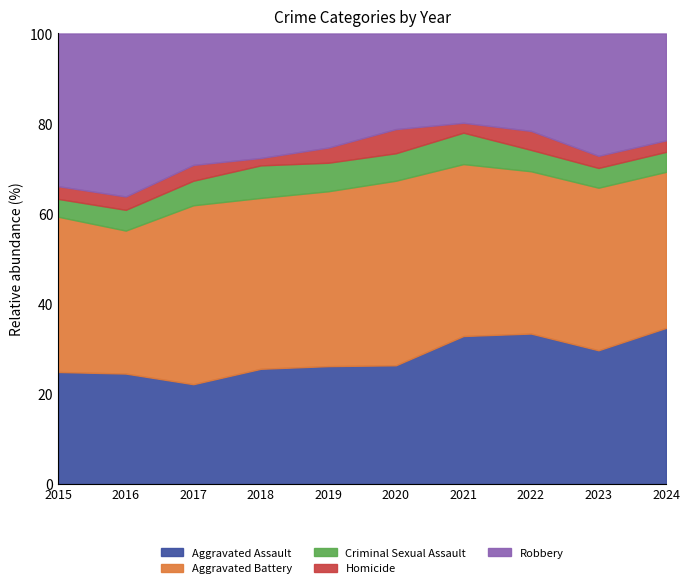

At 2015, list the series in order from smallest to largest.

Homicide, Criminal Sexual Assault, Aggravated Assault, Robbery, Aggravated Battery